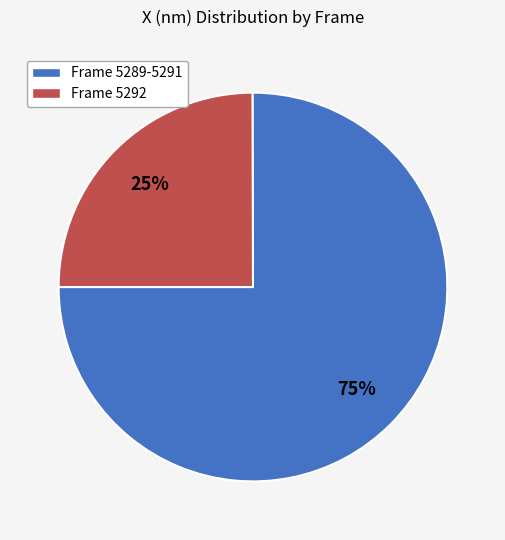

Is there a majority slice in this chart?

Yes